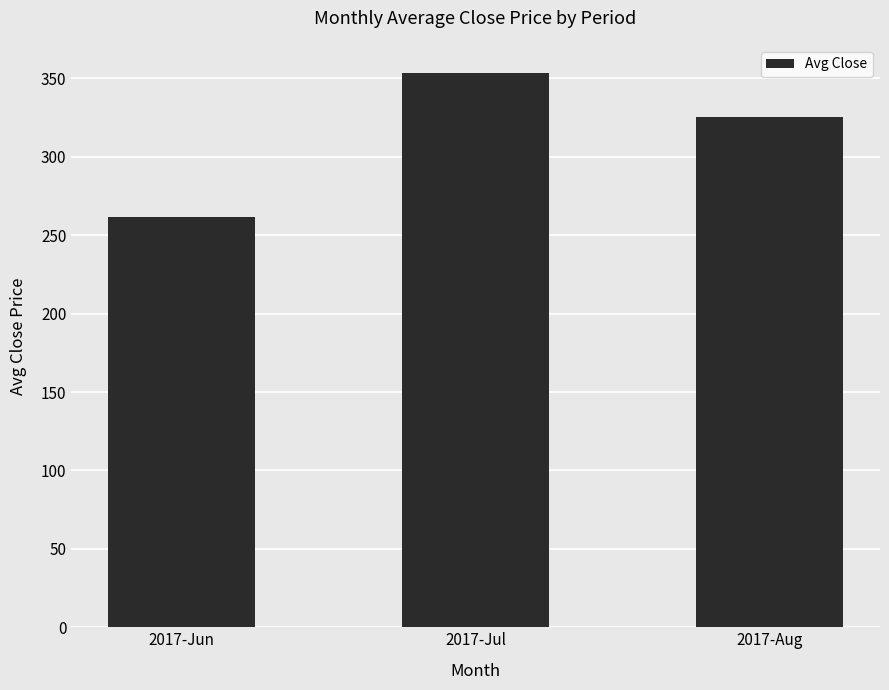

List the labels in order of value, smallest first.

2017-Jun, 2017-Aug, 2017-Jul